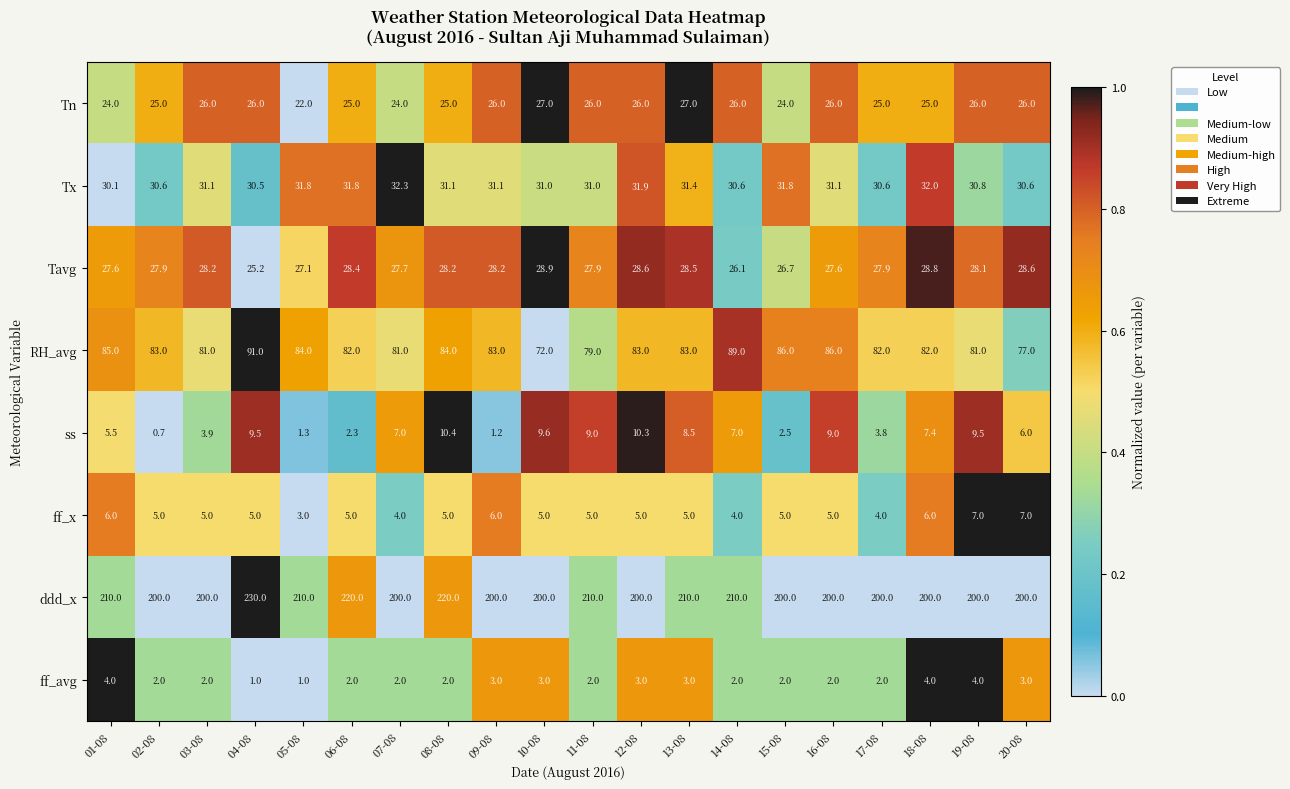

What is the difference between the second highest and minimum values in the RH_avg series?

17.0